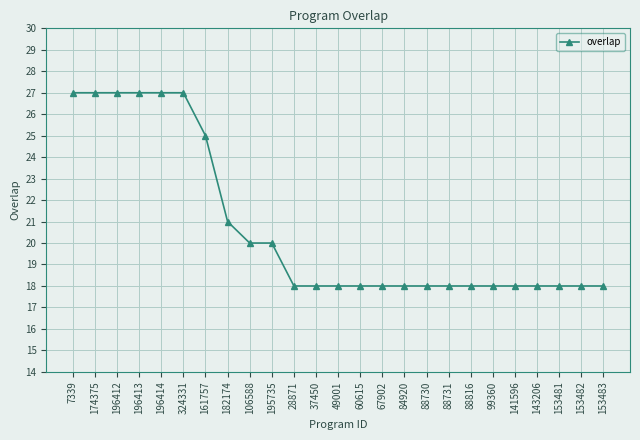

What is the sum of all values?

518